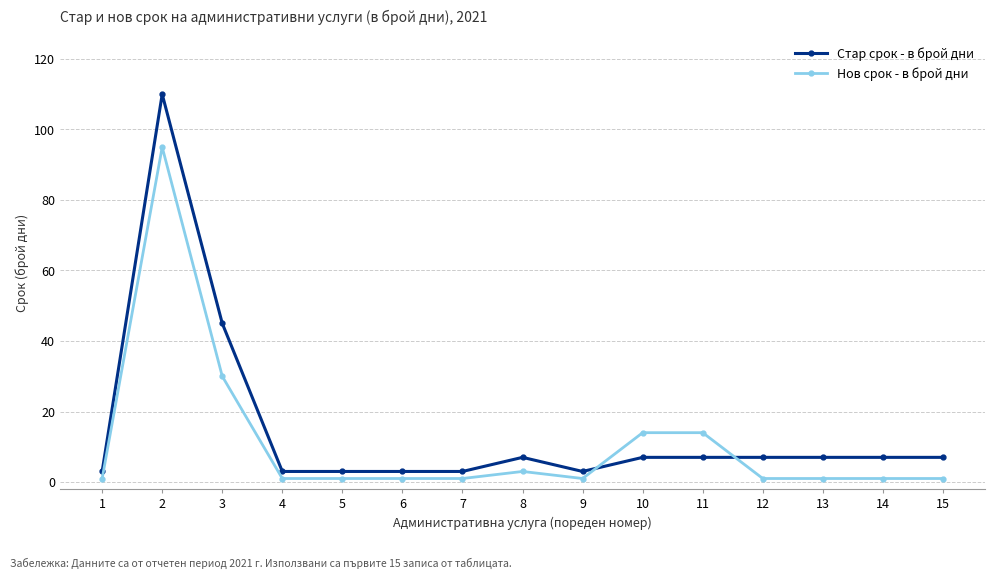

What is the greatest value displayed?

110